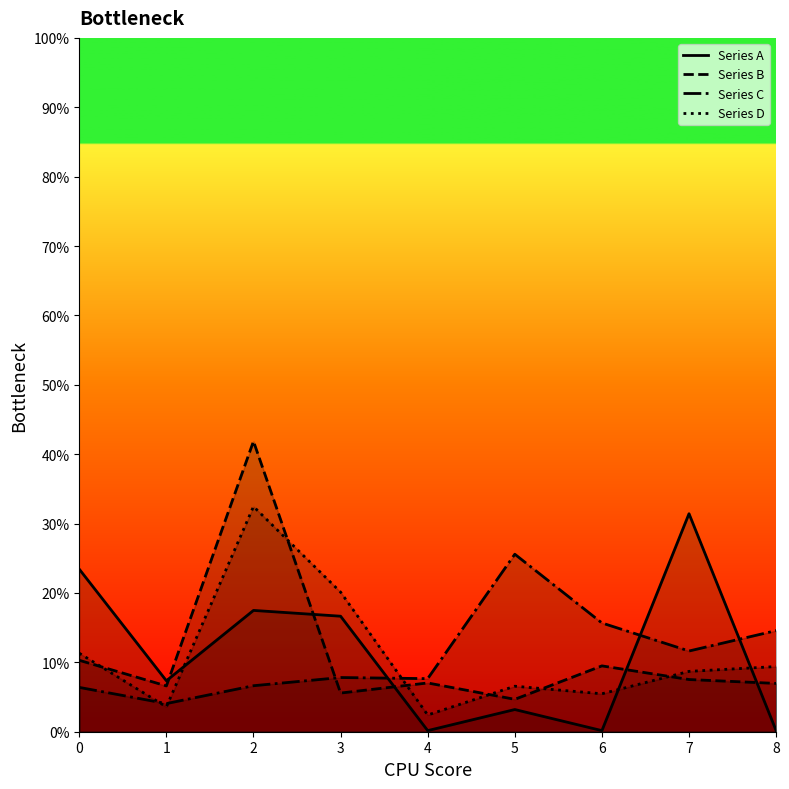

Where do Series B and Series D first cross each other?

0 and 1